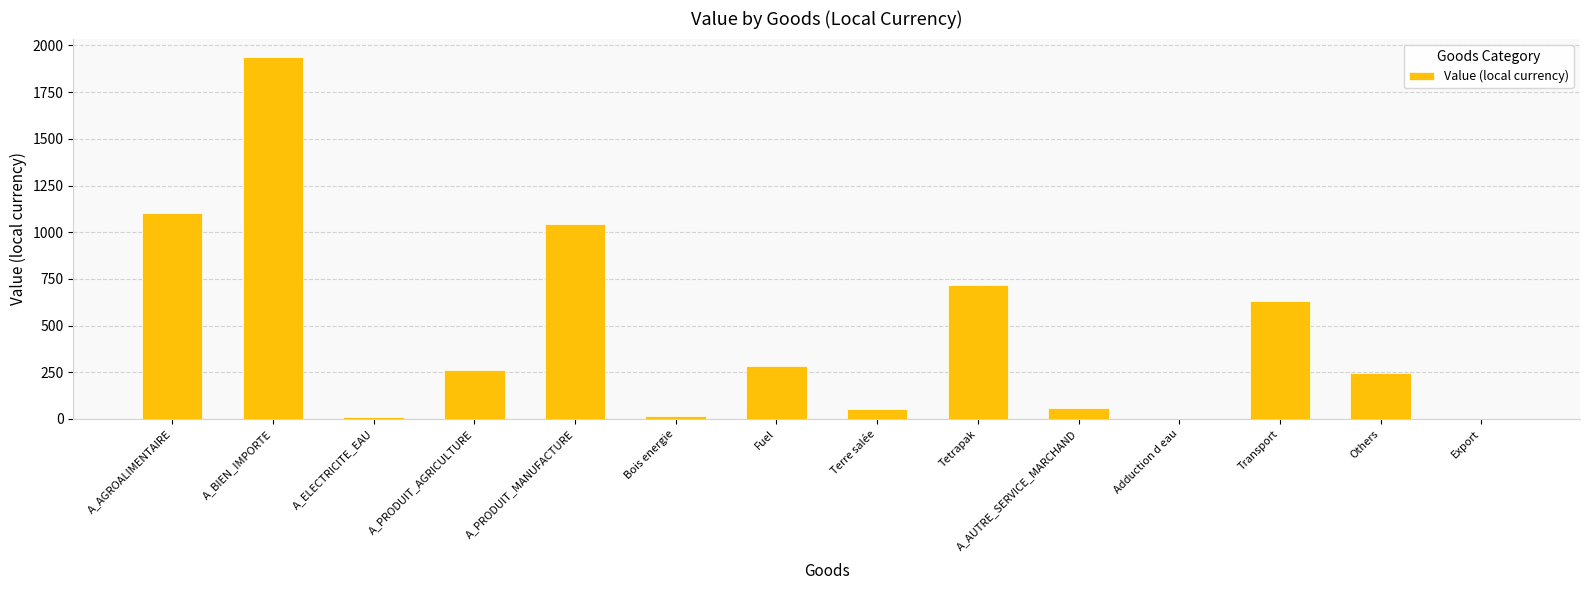

How many categories are shown in the chart?

14